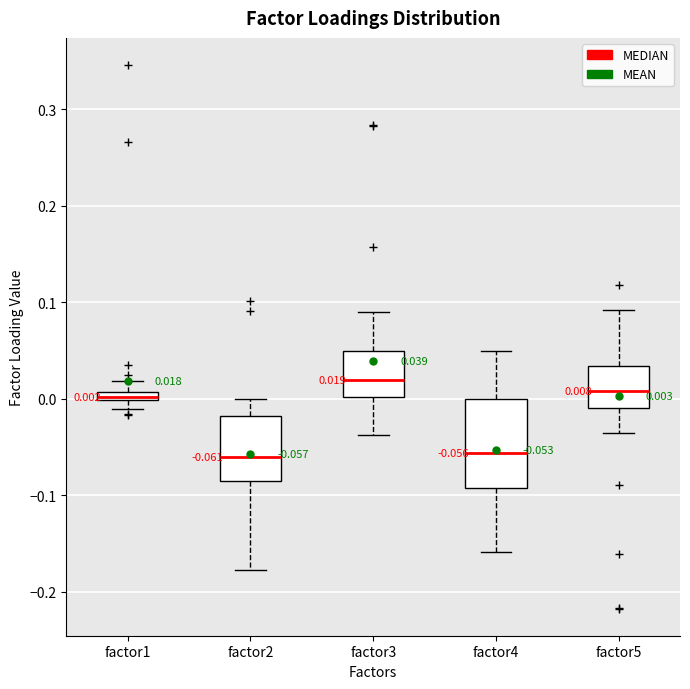

Which box is the tallest, from its lower edge to its upper edge?

factor4